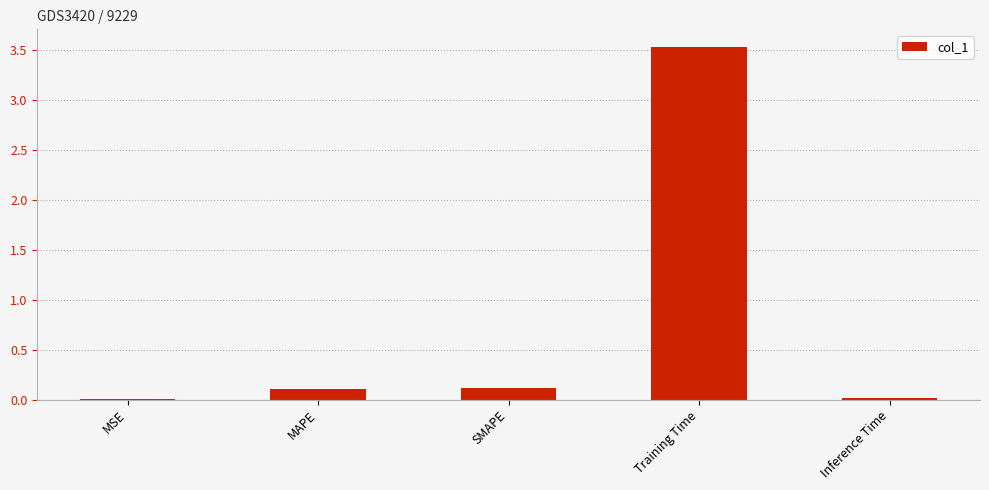

What is the maximum value shown in the chart?

3.5